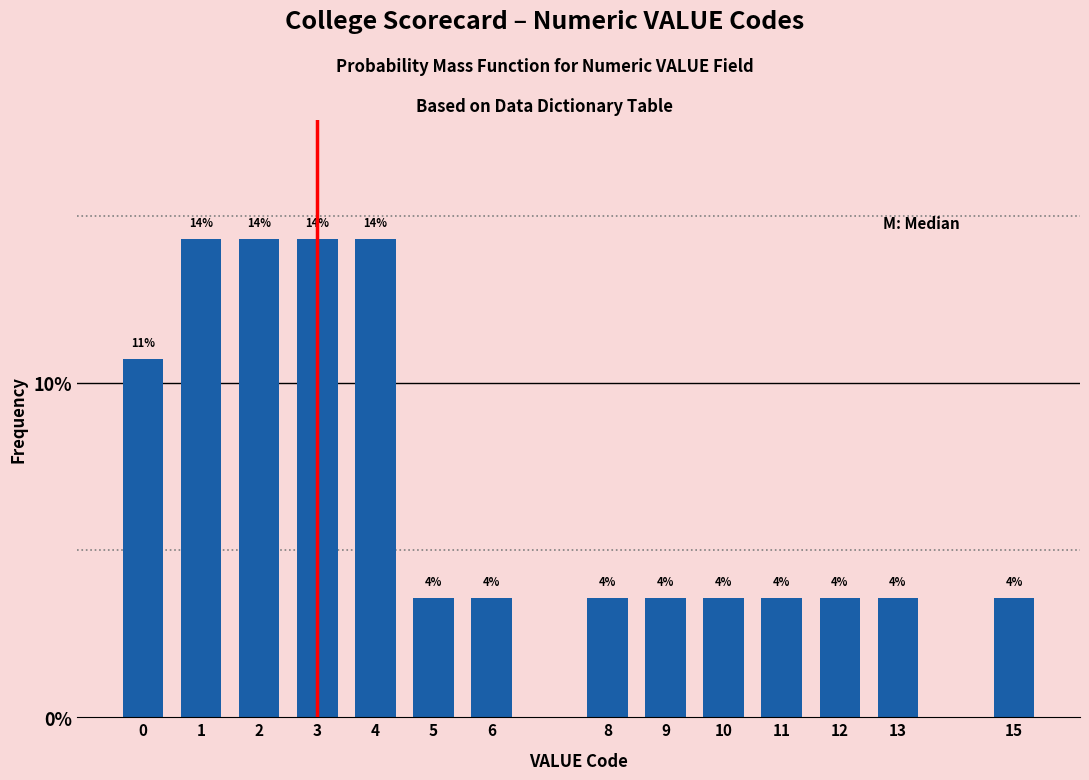

How many bars are there in total?

14